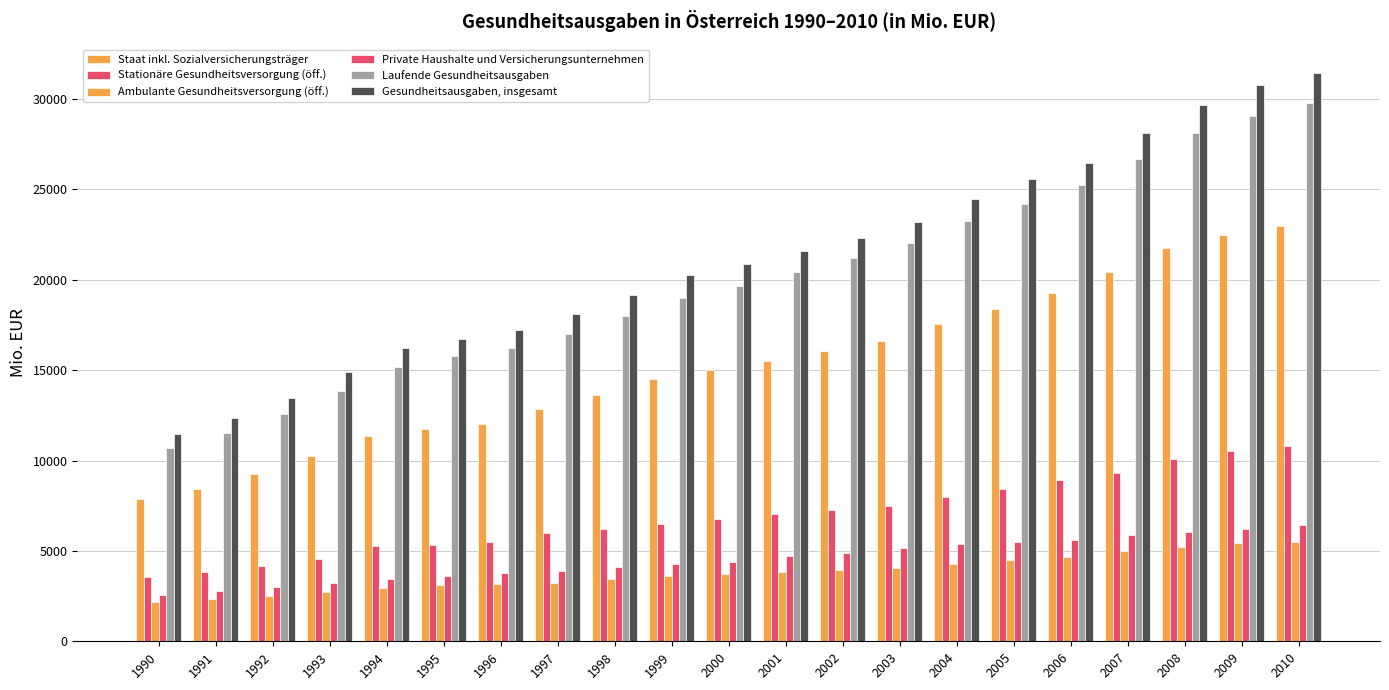

Where is Stationäre Gesundheitsversorgung (öff.) nearest to the value 7174?

2002